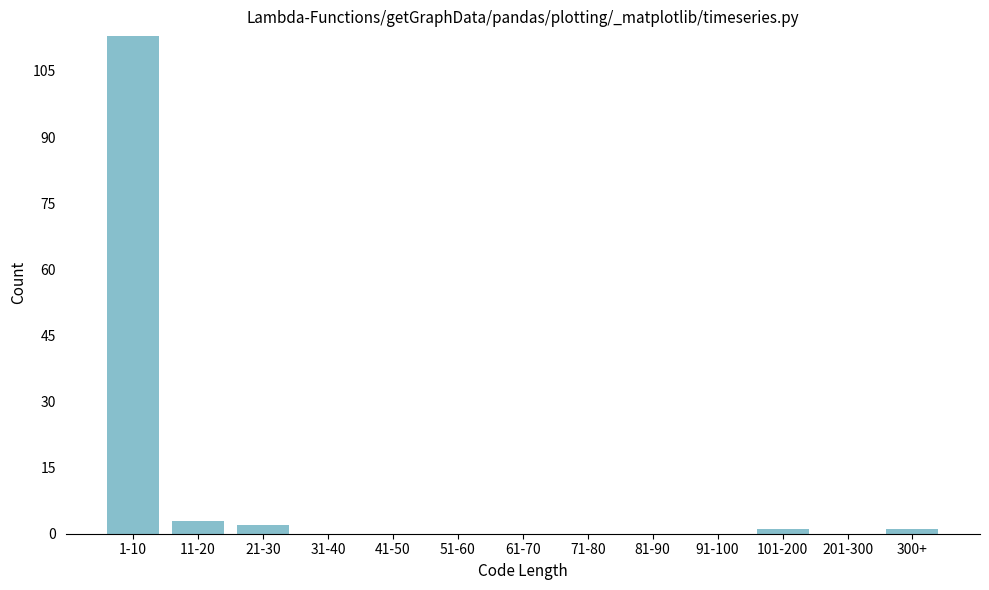

Reading right to left, extract all data points from this chart.

300+=1	201-300=0	101-200=1	91-100=0	81-90=0	71-80=0	61-70=0	51-60=0	41-50=0	31-40=0	21-30=2	11-20=3	1-10=113